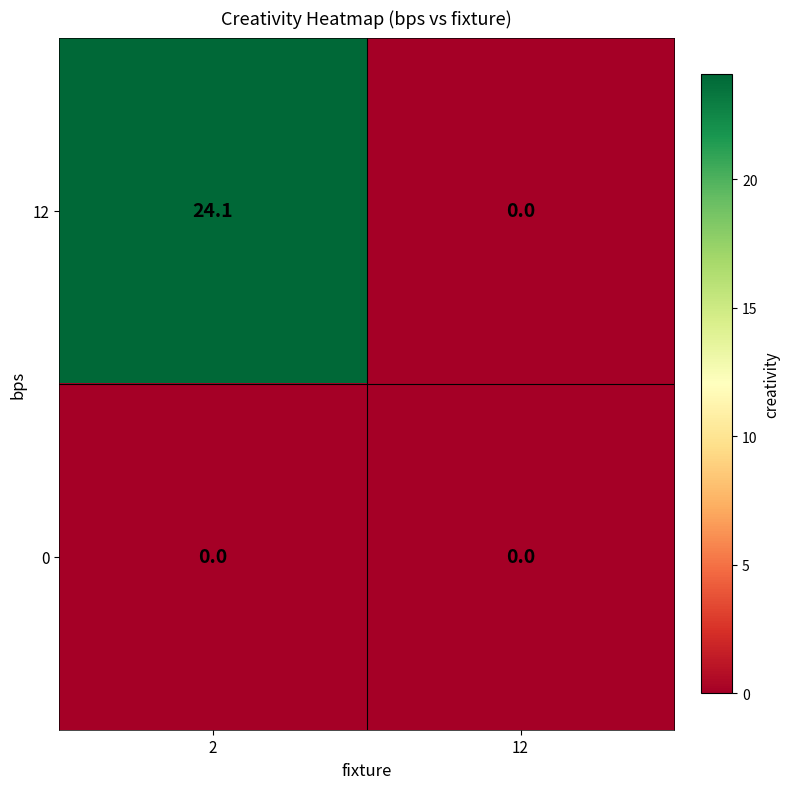

At which category is the sum across all series the highest?

2